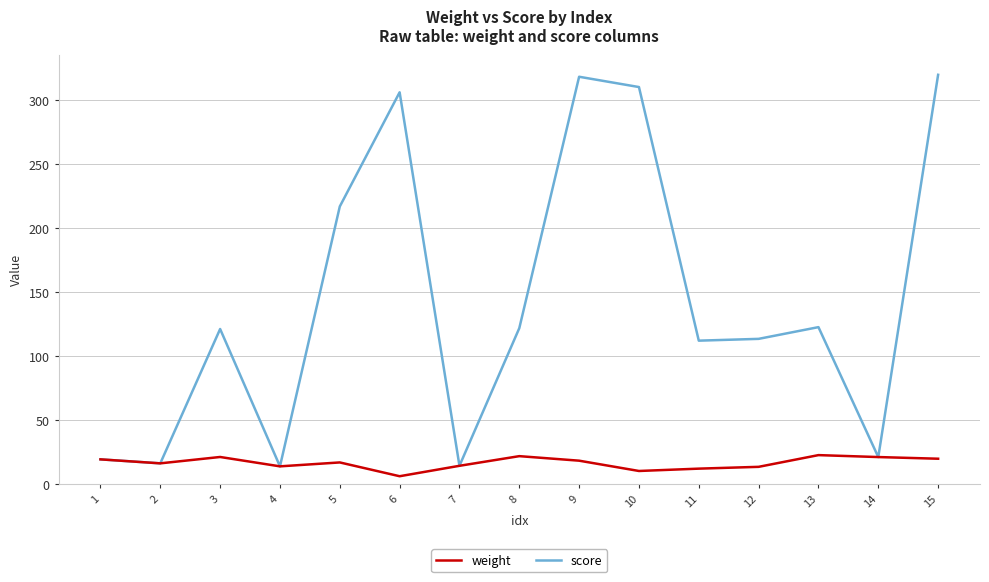

What is the sum of the weight values at 10 and 15?

29.7